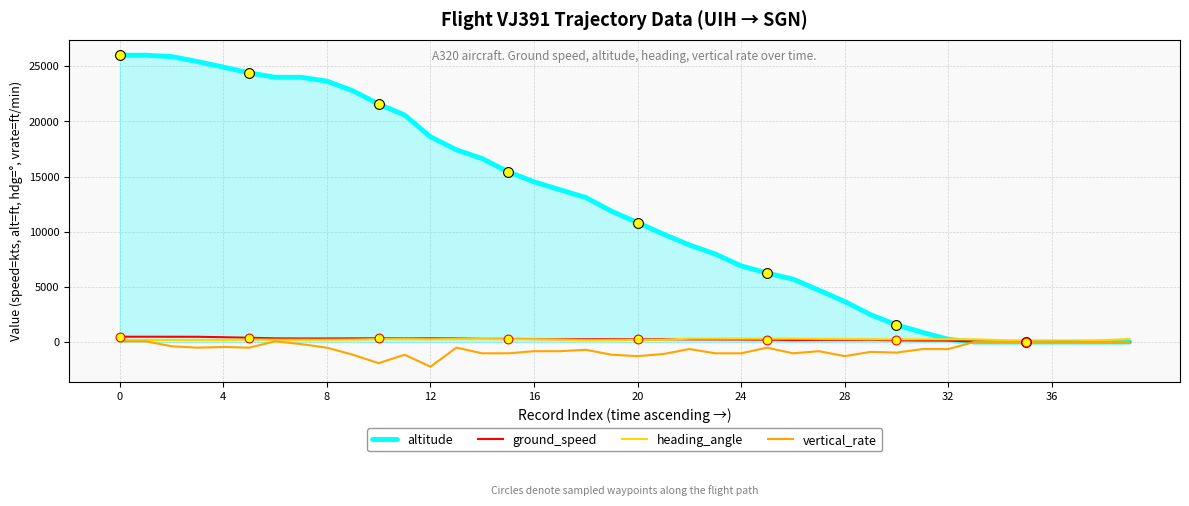

Which series has the largest total across all categories?

altitude